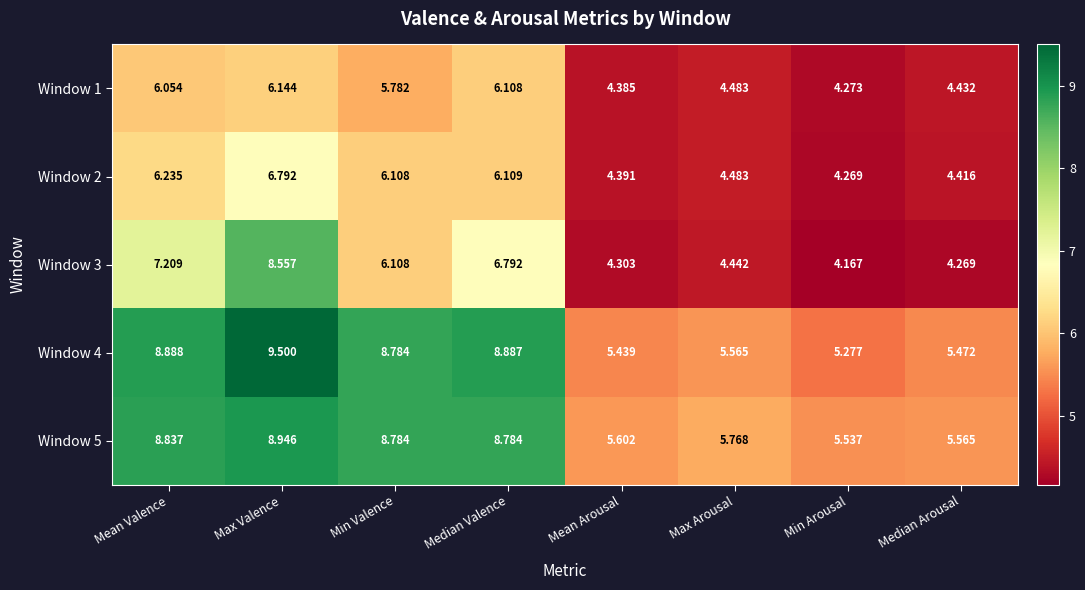

Where is Window 3 nearest to the value 6?

Min Valence